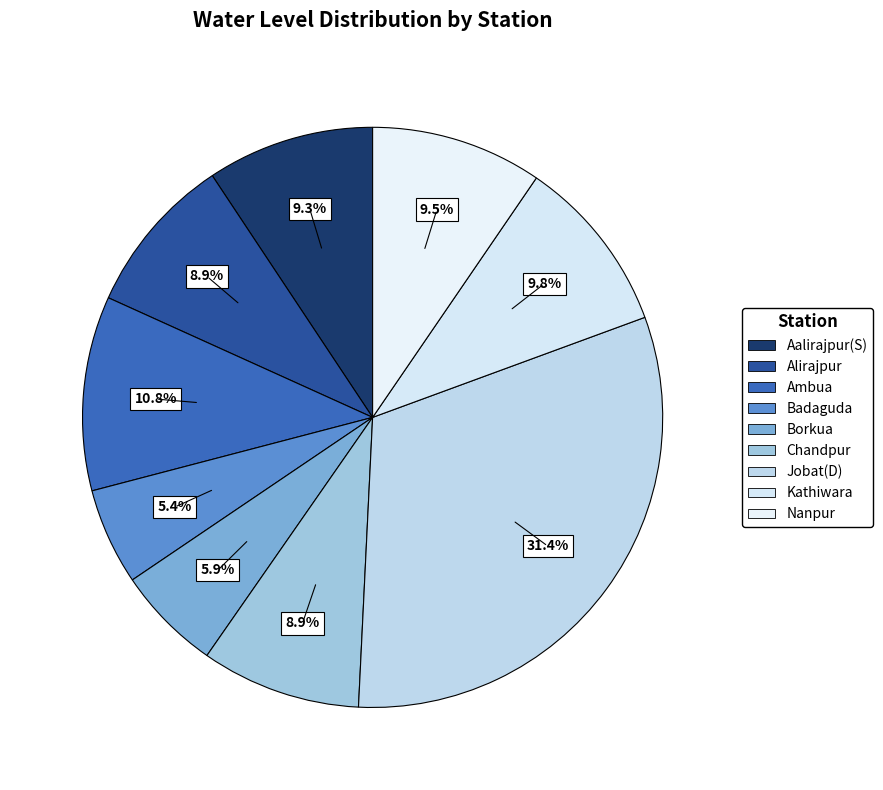

True or false: Alirajpur accounts for 9% of the total.

True